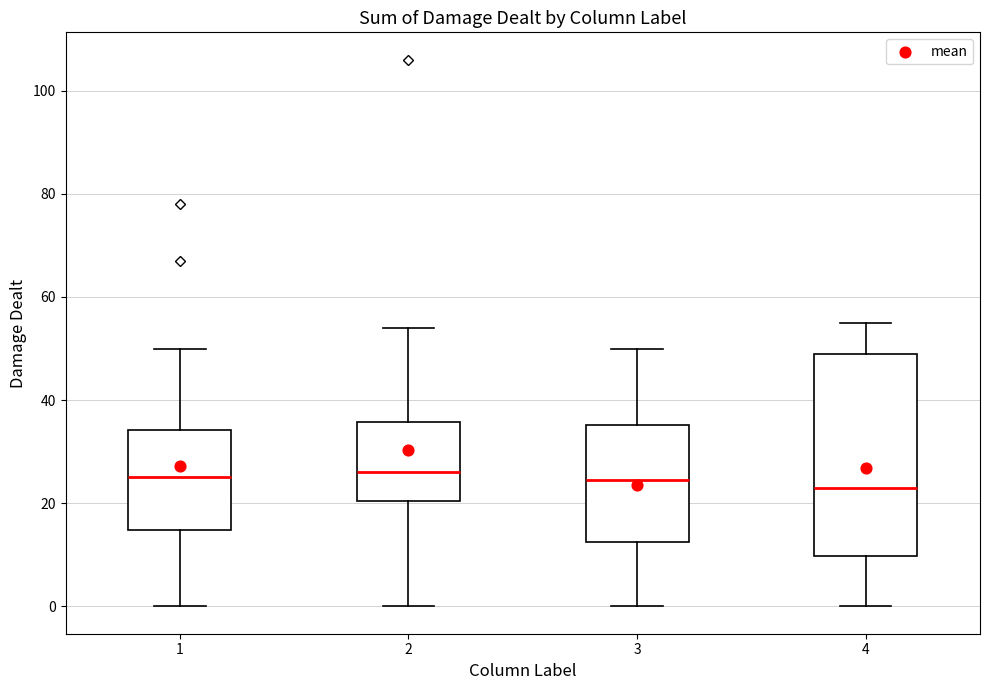

Which box is the tallest, from its lower edge to its upper edge?

4